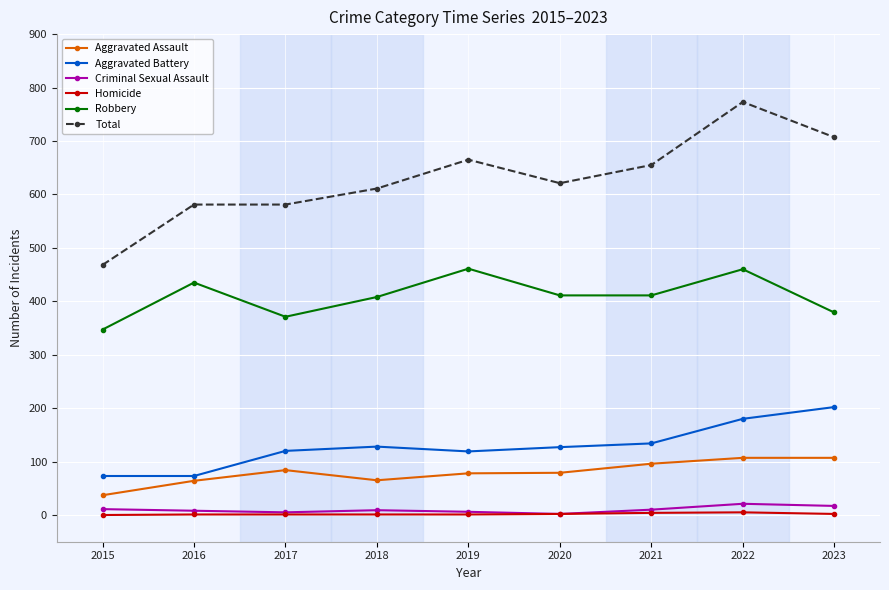

True or false: Homicide and Total intersect in this chart.

False